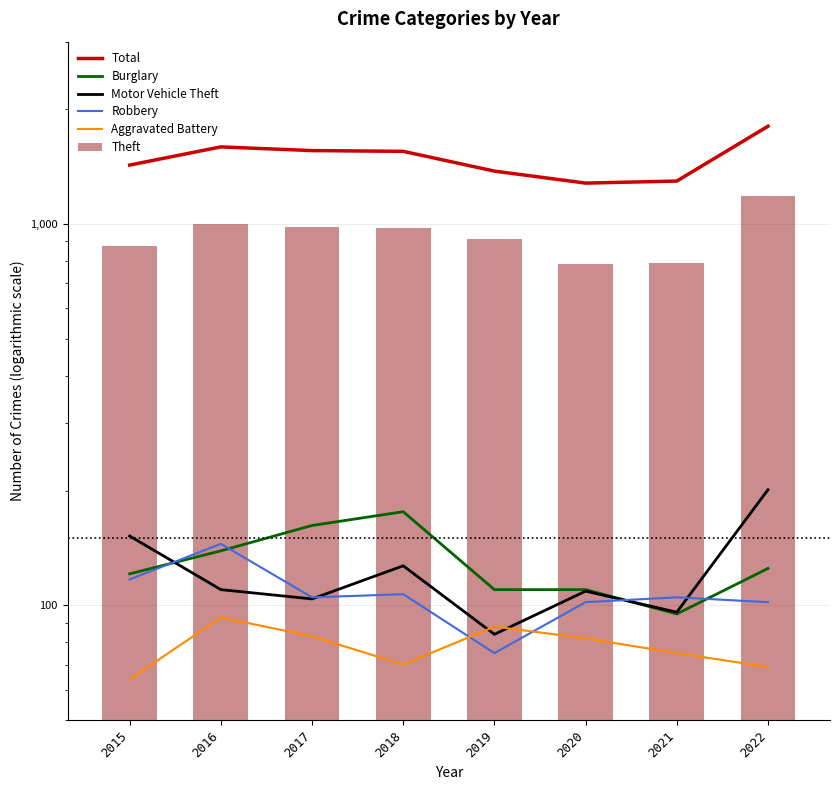

Rank the series by their maximum value, from highest to lowest.

Total, Theft, Motor Vehicle Theft, Burglary, Robbery, Aggravated Battery